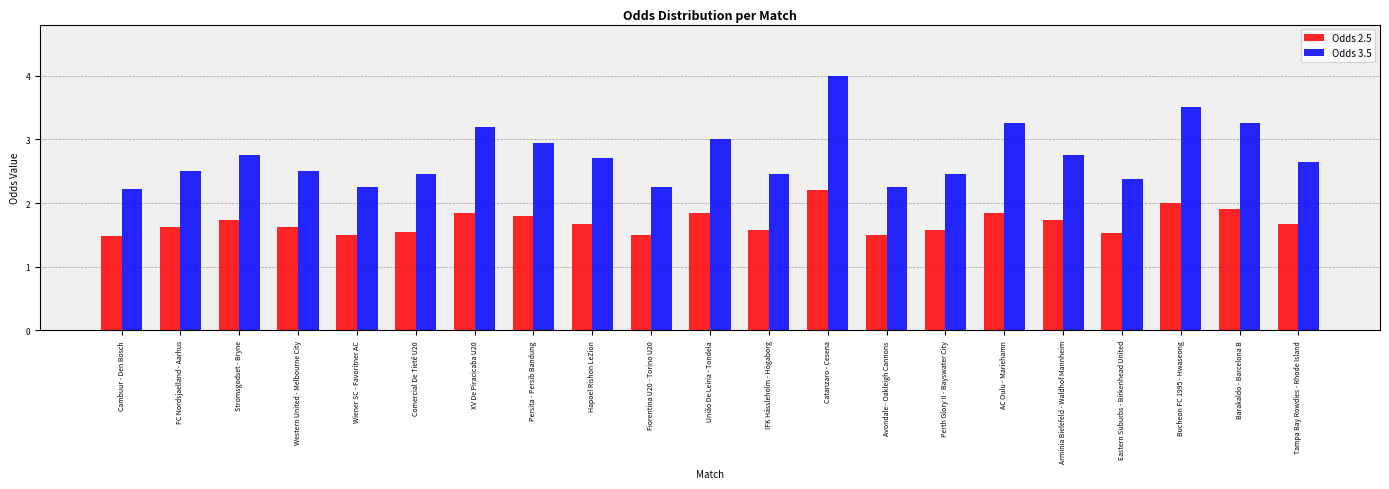

Which label corresponds to the largest value in the chart?

Catanzaro - Cesena